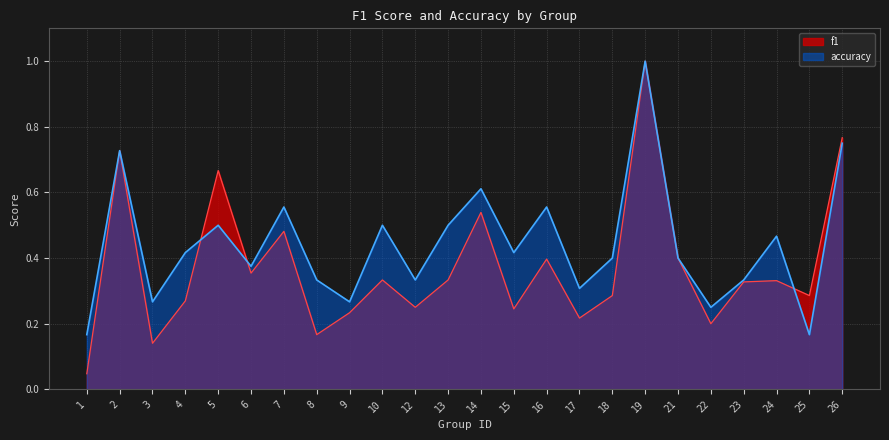

How many times do f1 and accuracy cross each other?

3